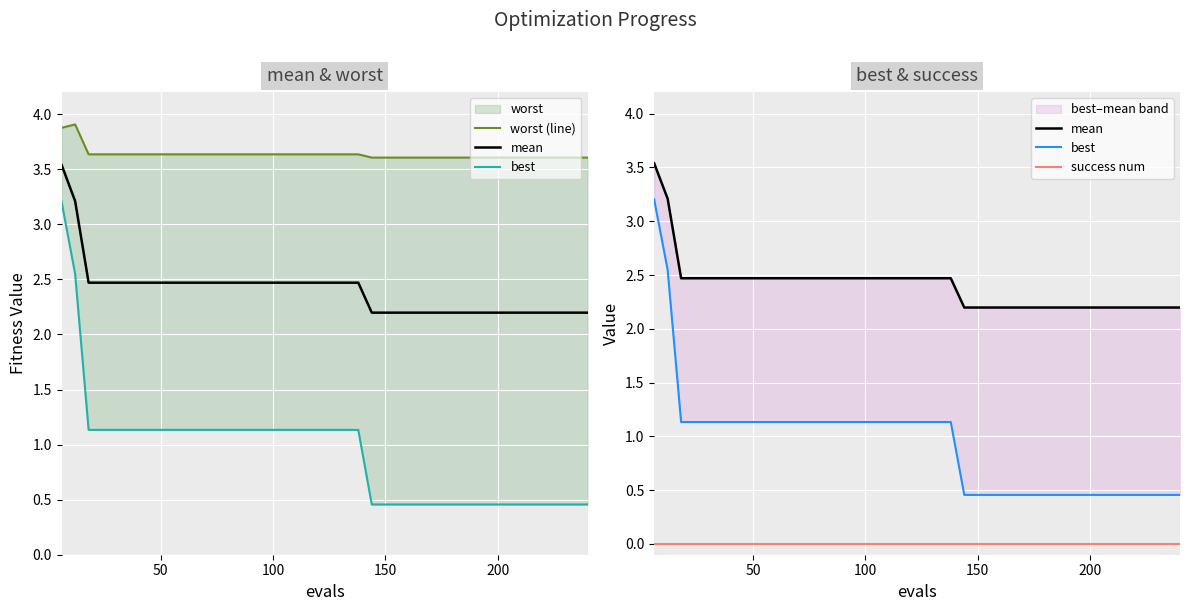

Between 200 and 35, which is larger?

200